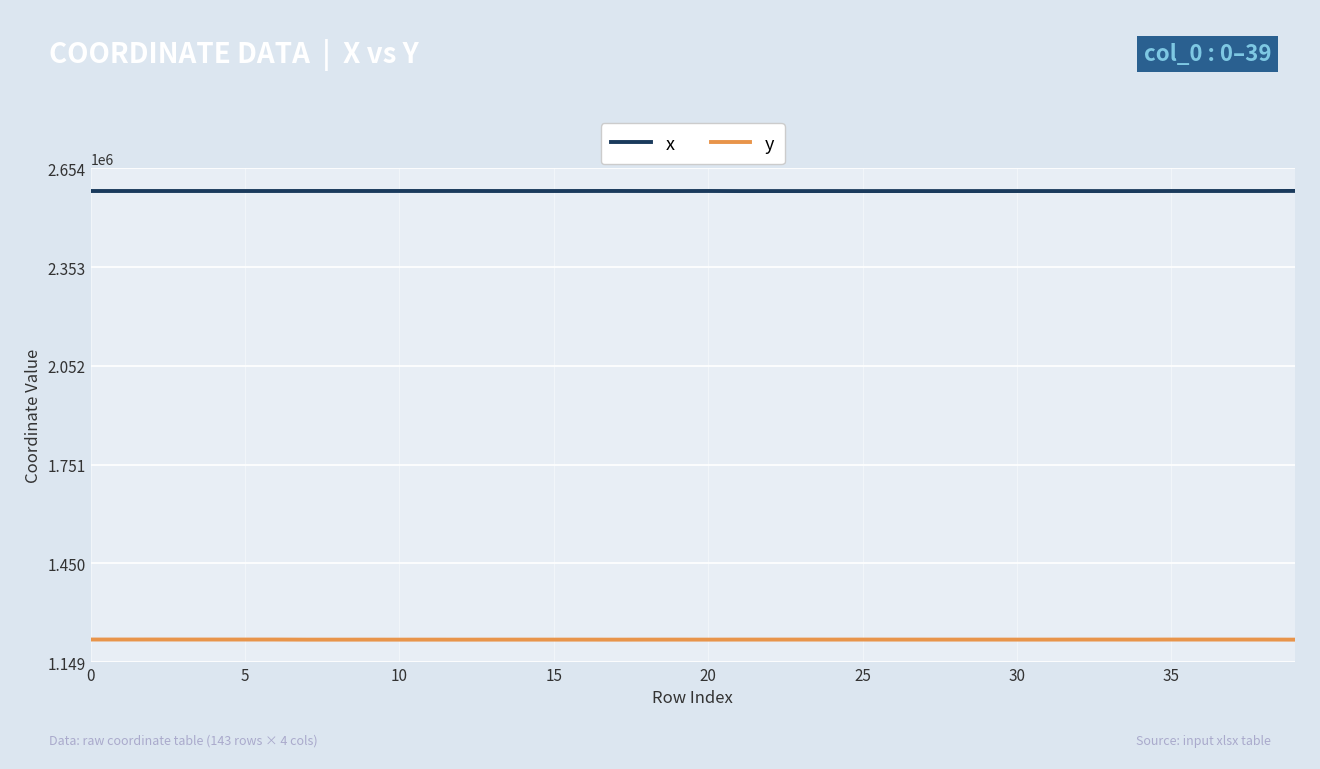

True or false: y and x cross at least once.

False